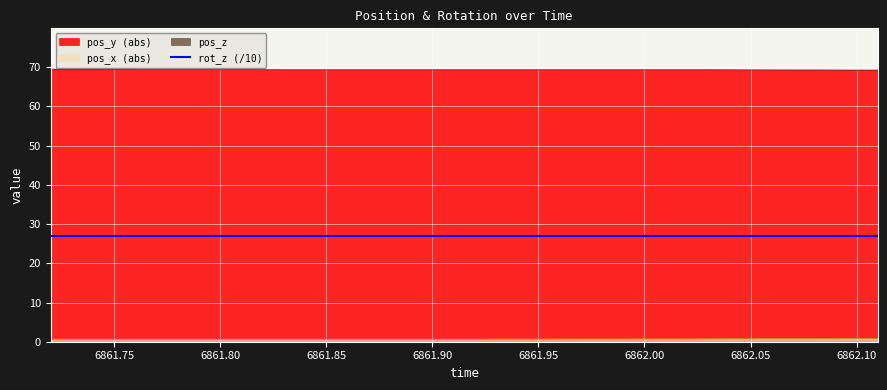

True or false: pos_x (abs) and pos_y (abs) cross at least once.

False